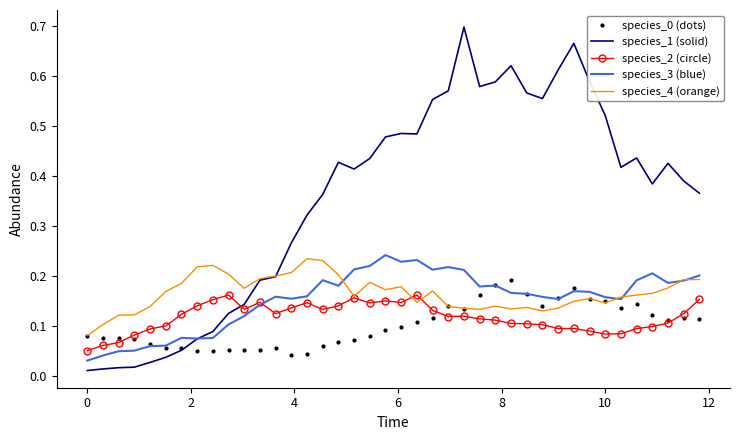

Which series has the largest total across all categories?

species_1 (solid)